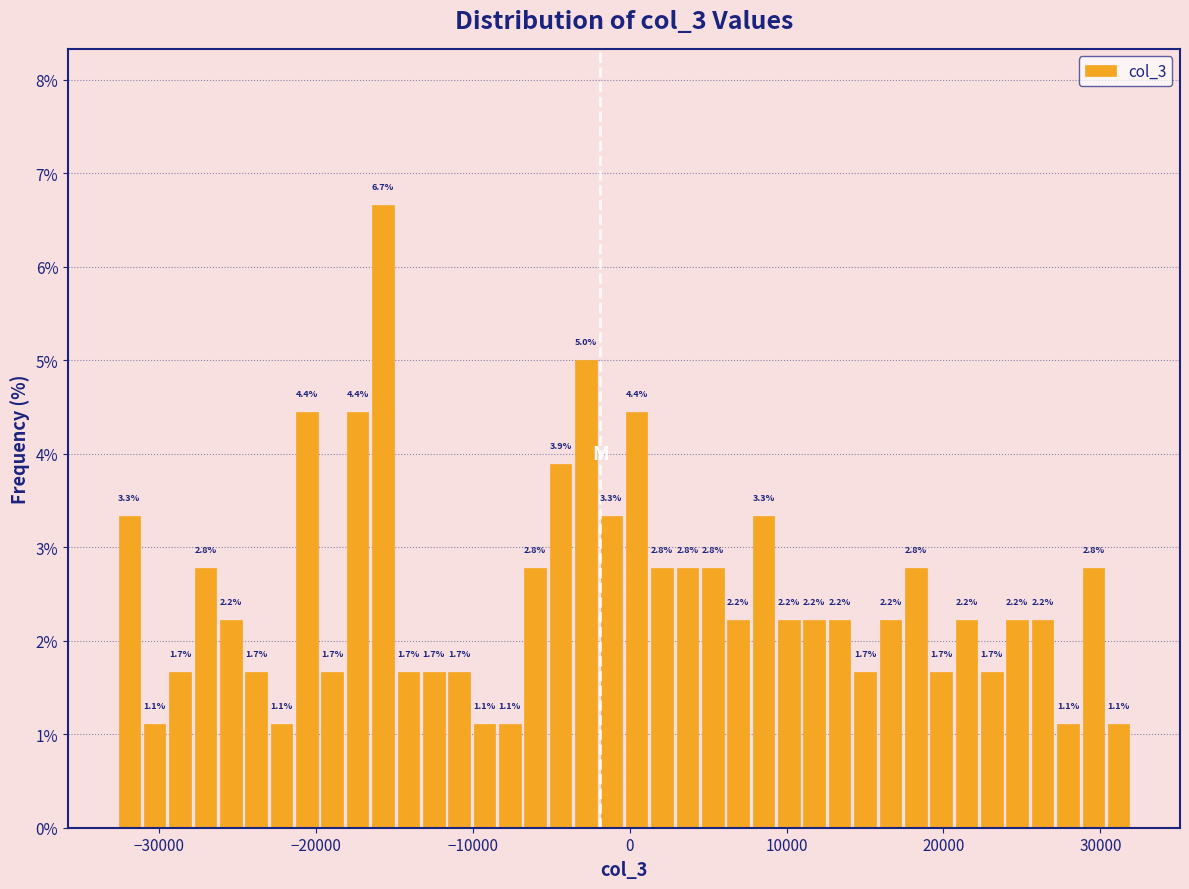

Around what value on the x-axis is the tallest bar? Give the approximate position of its centre, as read against the axis.

-16000